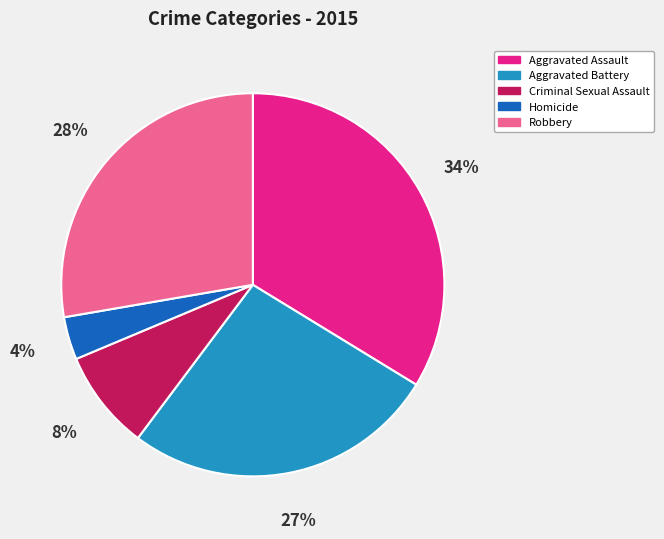

Rank the categories by value from highest to lowest.

Aggravated Assault, Robbery, Aggravated Battery, Criminal Sexual Assault, Homicide